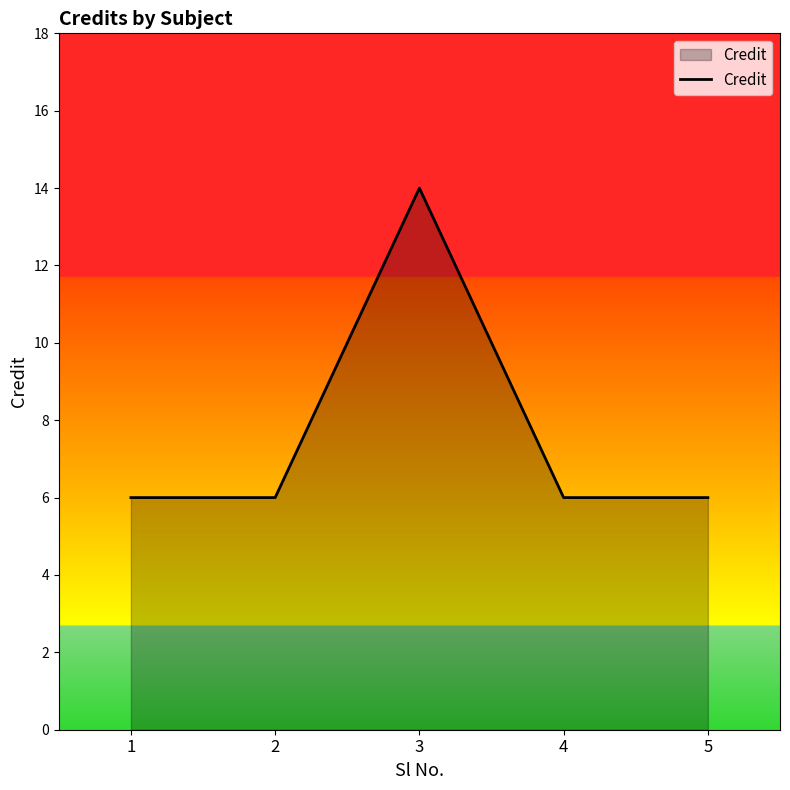

What is the change in value from 1 to 3?

+8